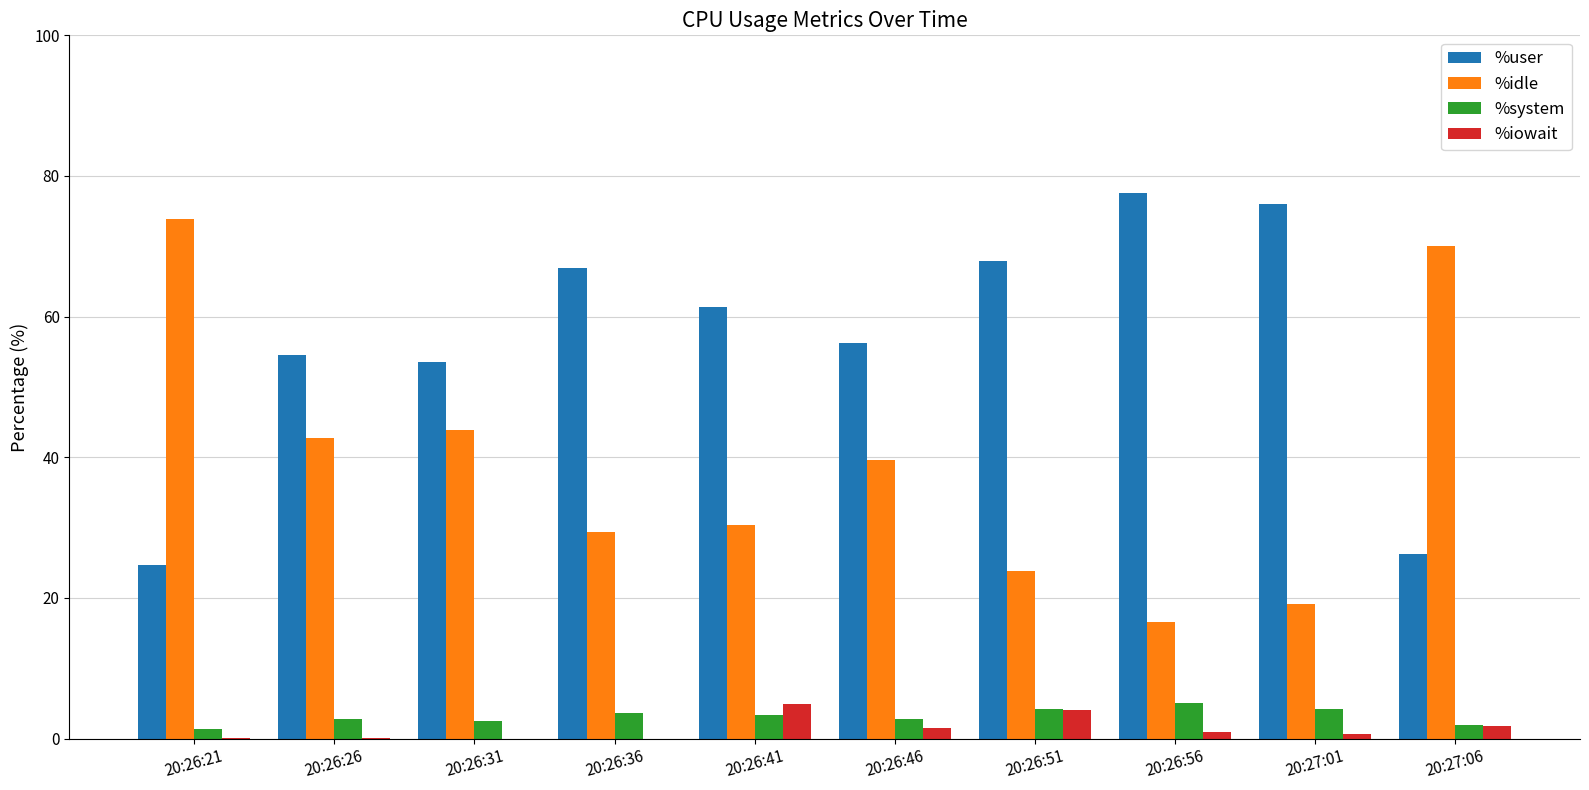

Which series has the largest total across all categories?

%user